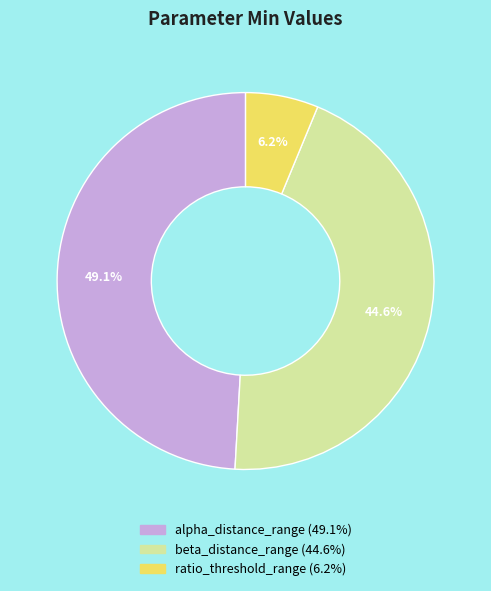

How many slices are in this pie chart?

3